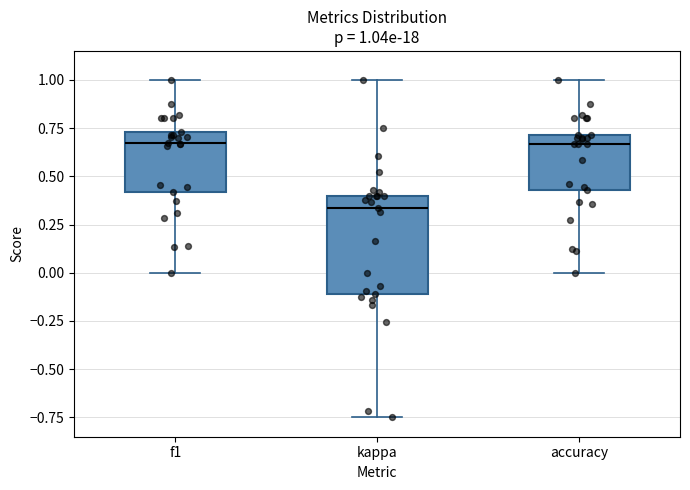

Which box is the tallest, from its lower edge to its upper edge?

kappa